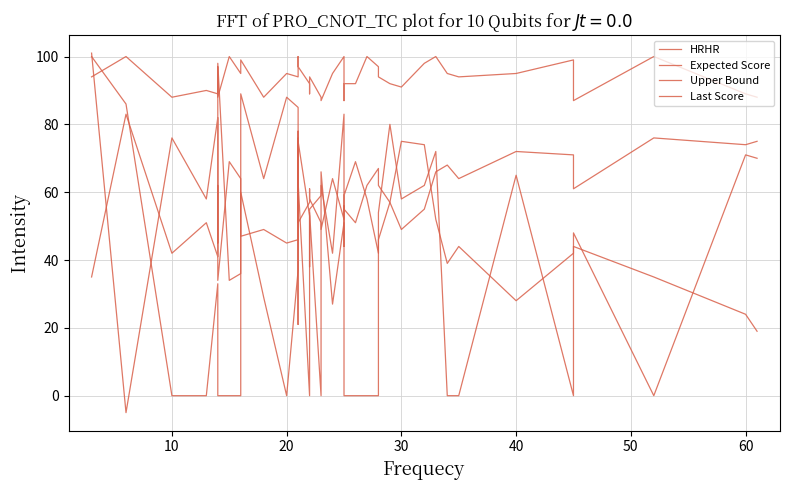

Reading left to right, extract all data points from this chart.

HRHR: 101	-5	76	58	82	45	98	34	36	89	64	88	85	21	75	53	38	55	59	62	42	83	44	59	69	58	42	46	57	75	74	52	39	44	28	42	44	35	24	19
Expected Score: 35	83	42	51	41	62	34	69	64	47	49	45	46	76	51	57	61	58	51	49	64	52	56	55	51	62	67	62	57	49	55	66	68	64	72	71	61	76	74	75
Upper Bound: 94	100	88	90	89	97	88	100	95	99	88	95	94	100	97	92	89	94	88	87	95	100	87	92	92	100	97	94	92	91	98	100	95	94	95	99	87	100	89	88
Last Score: 100	86	0	0	33	0	0	0	0	60	29	0	37	78	63	0	0	54	0	66	27	51	0	0	0	0	0	54	80	58	62	72	0	0	65	0	48	0	71	70